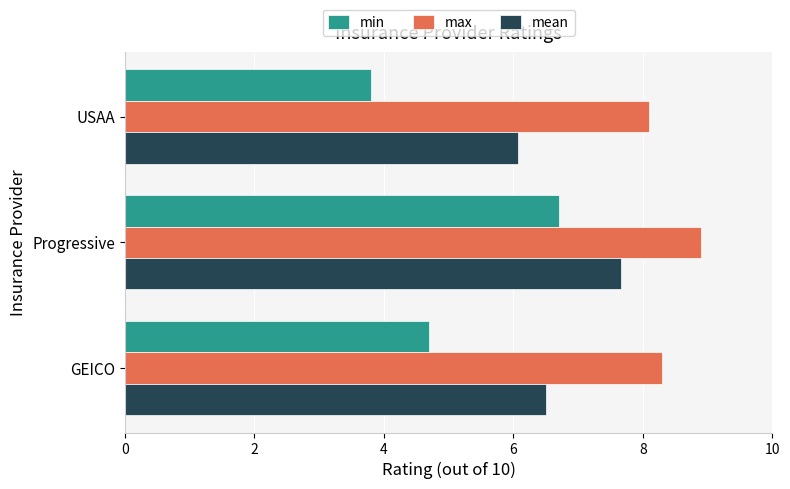

Count the max values in the range 8 to 9.

3